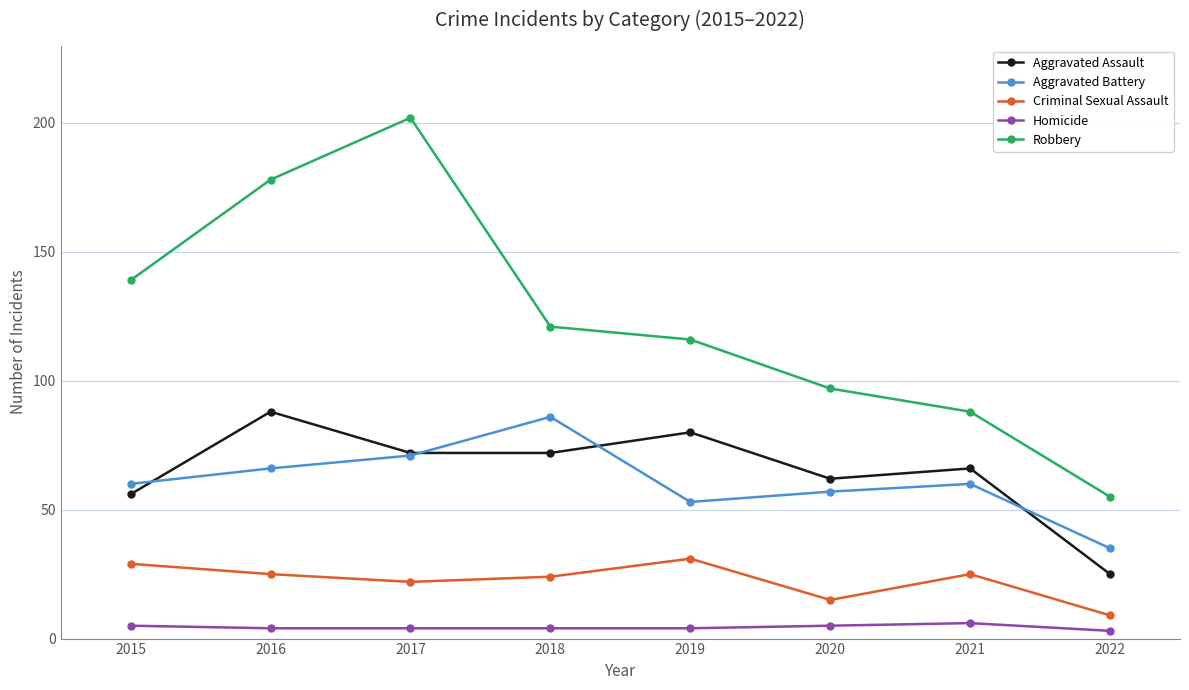

Rank the series at 2018 from highest to lowest value.

Robbery, Aggravated Battery, Aggravated Assault, Criminal Sexual Assault, Homicide